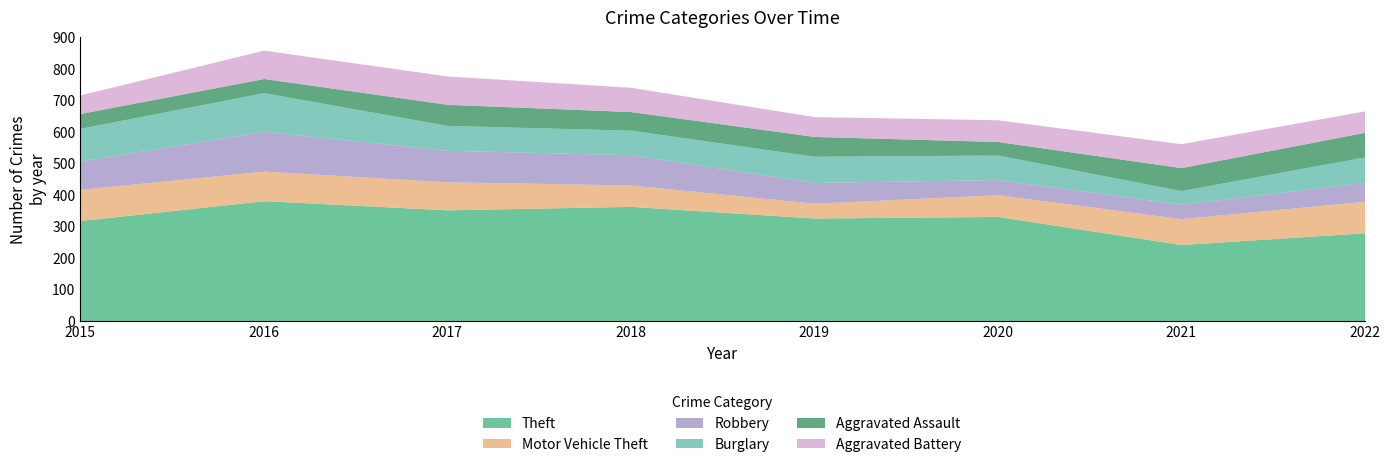

At which label does Aggravated Battery reach its minimum?

2015